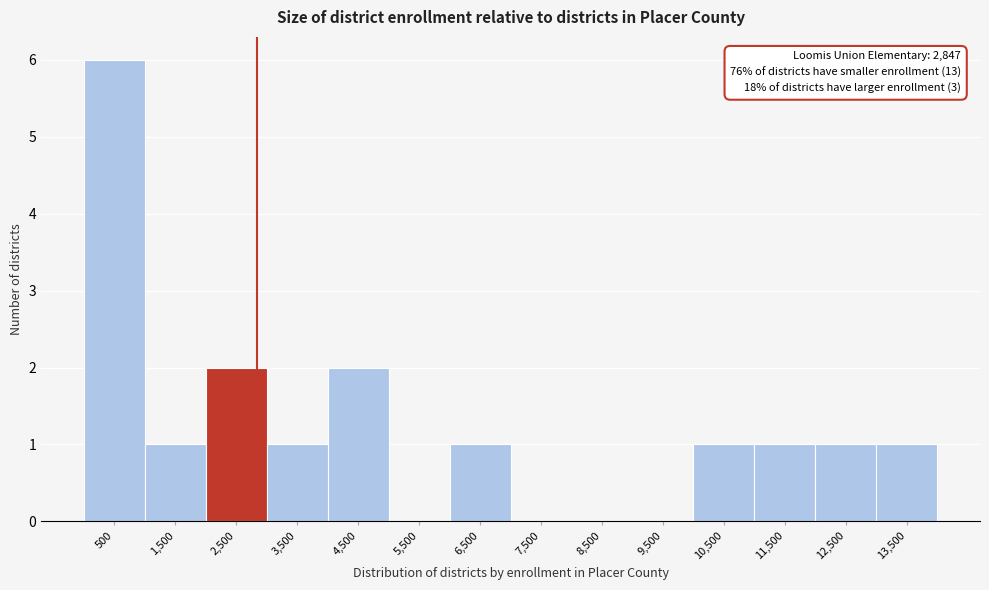

Which range on the x-axis has the tallest bar?

0 to 1000